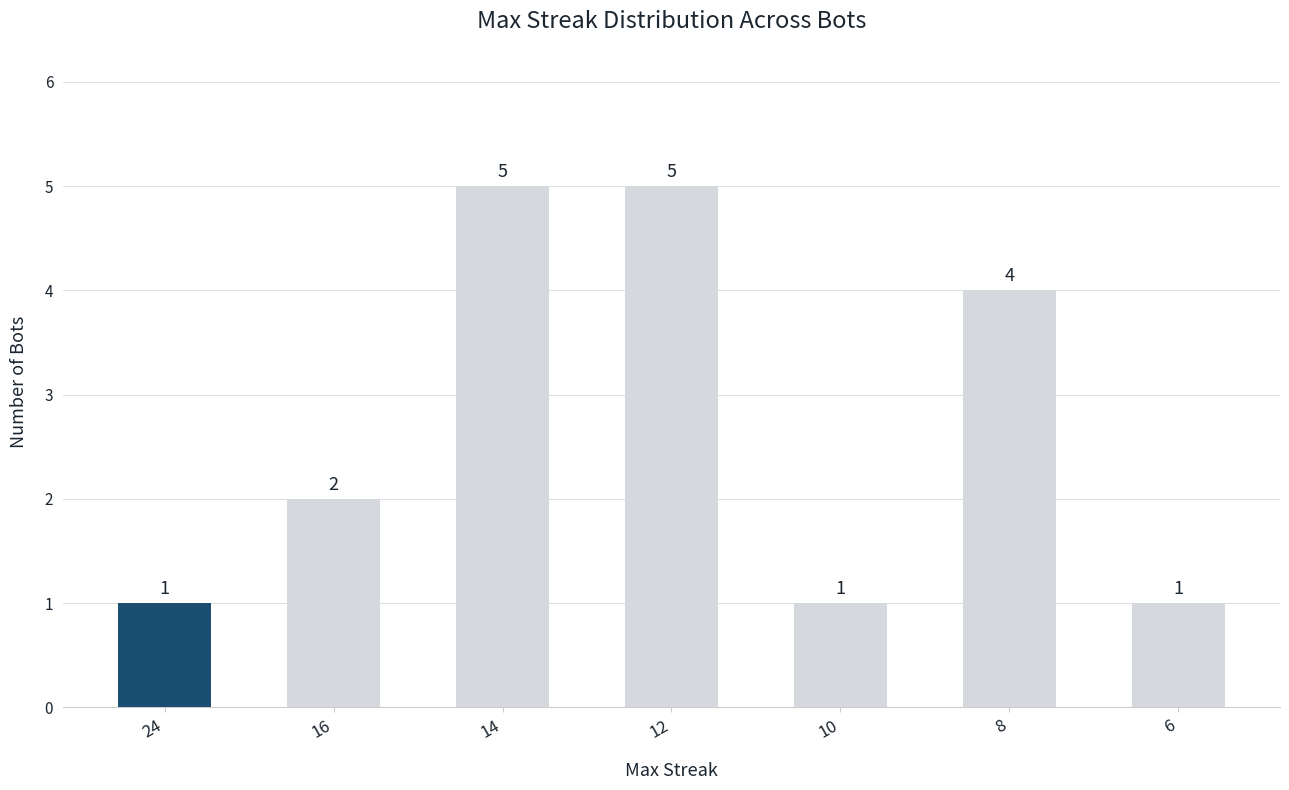

True or false: the data shows 1 at 10.

True